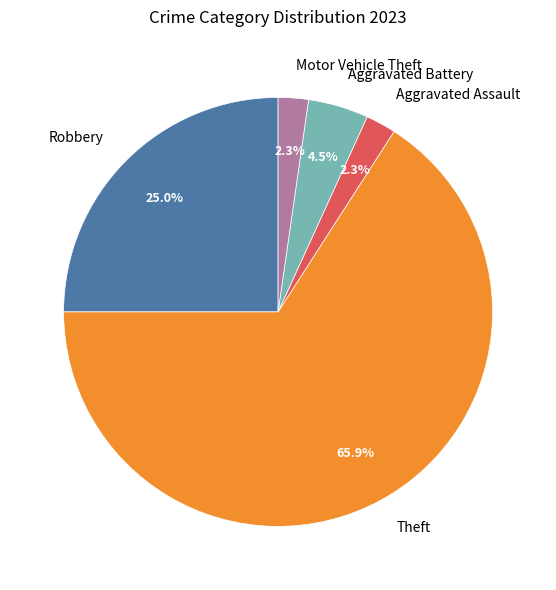

What portion of the pie excludes Aggravated Battery?

95.5%